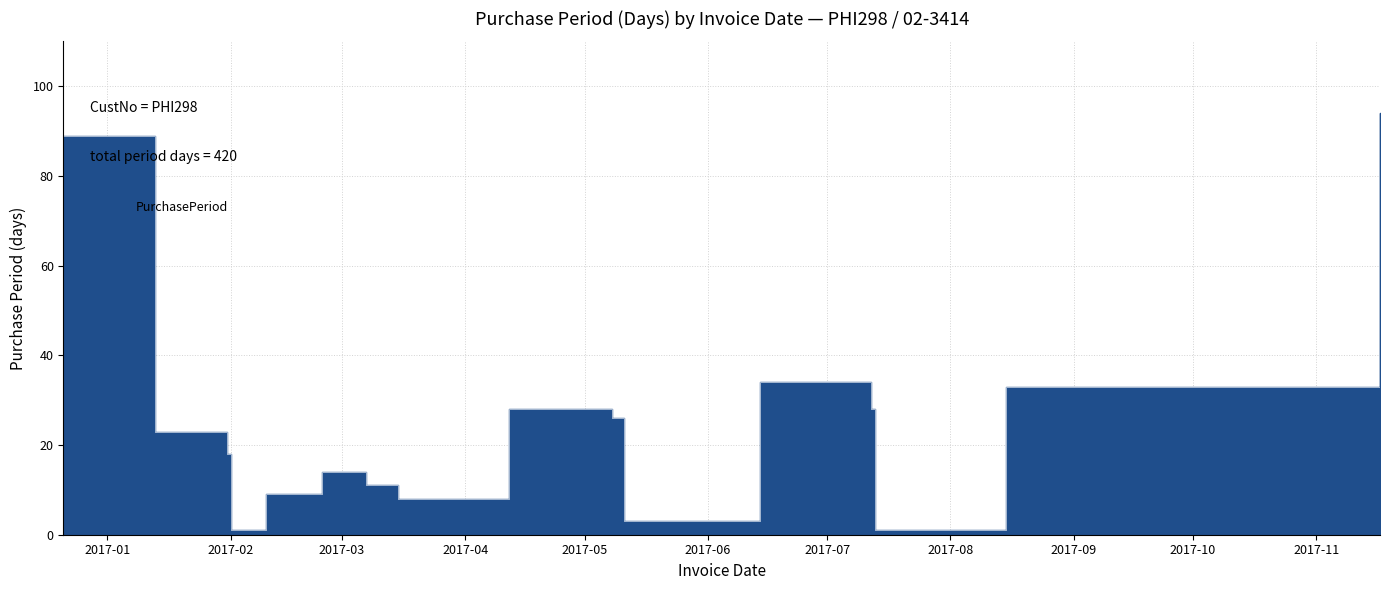

Reading right to left, list all the values displayed in this chart.

94	33	1	28	34	3	26	28	8	11	14	9	1	18	23	89